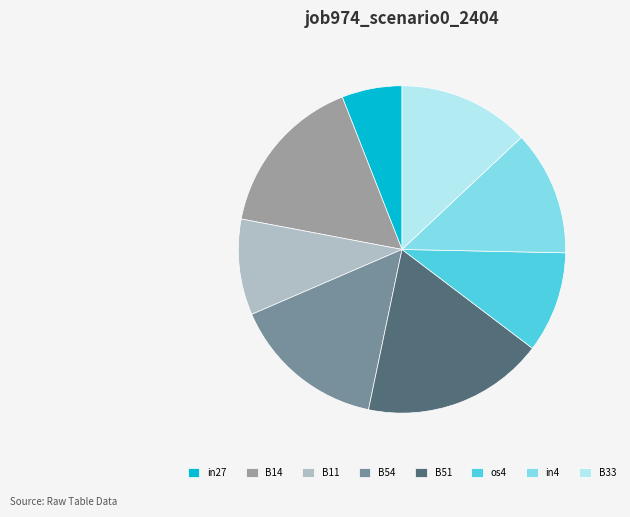

The B33 slice represents 1% of the pie. True or false?

False